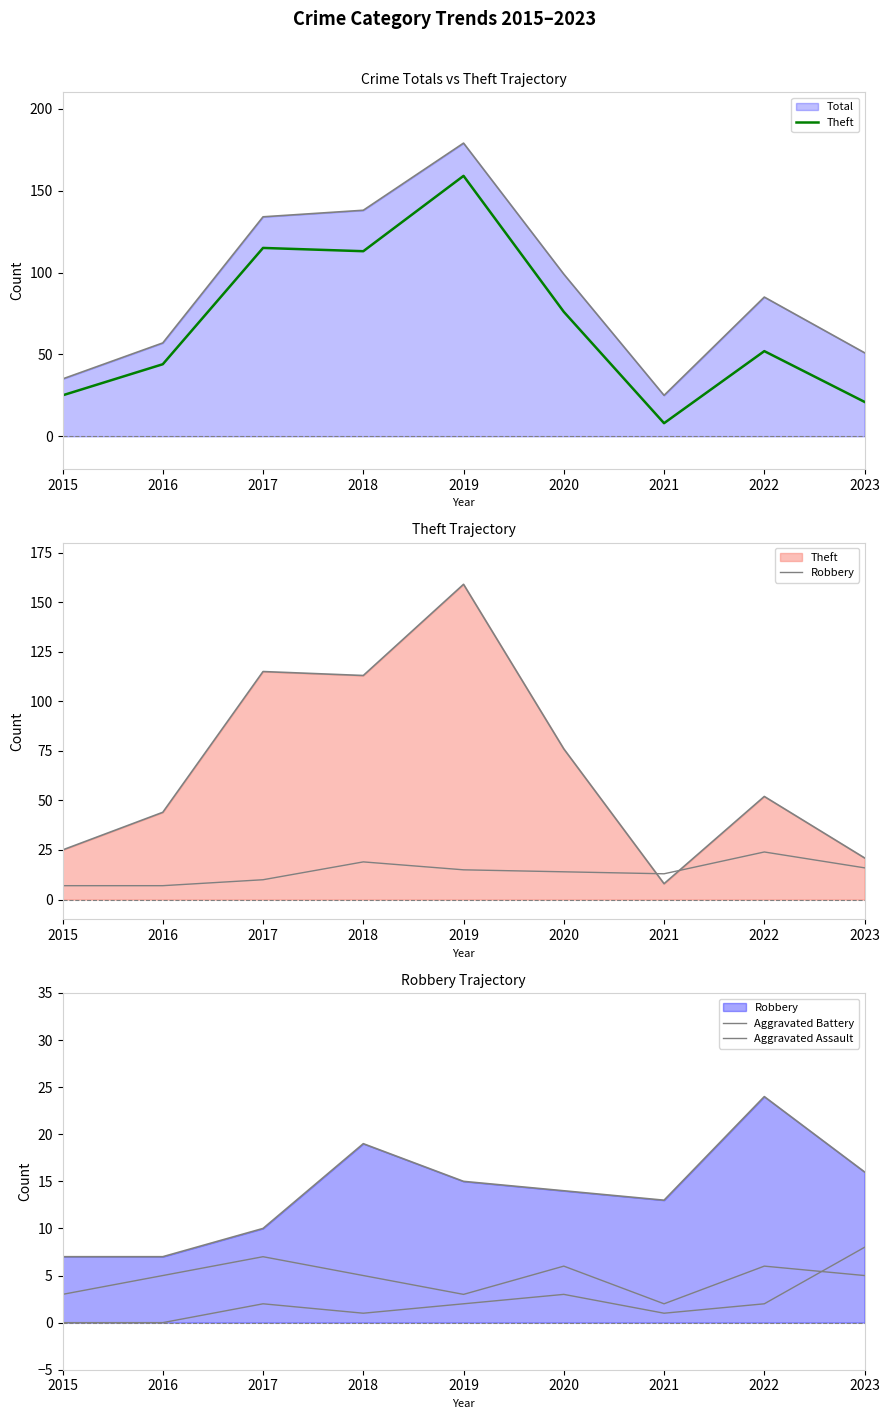

What is the difference between the maximum and second lowest values in the Aggravated Assault series?

8